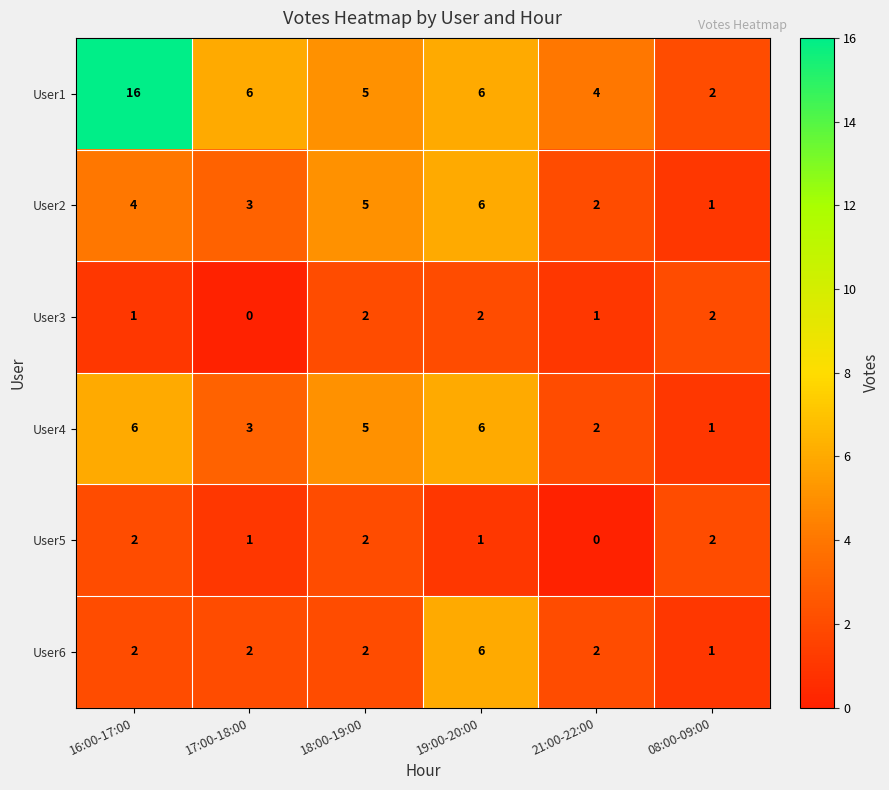

What is the sum of the User6 values at 08:00-09:00 and 19:00-20:00?

7